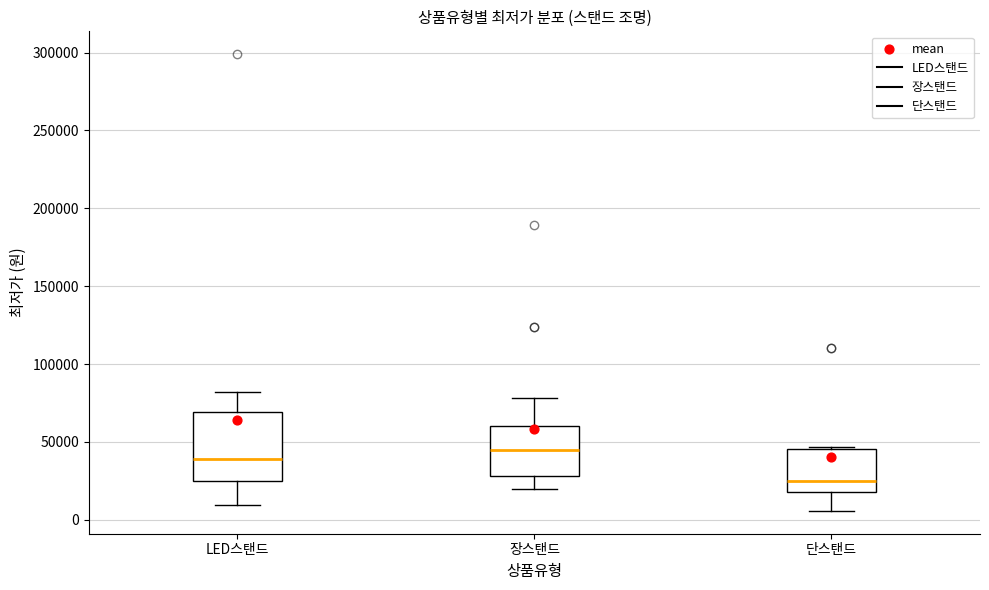

Reading left to right, transcribe this box plot: for each box, give where its median line is, the range the box spans, and where its two whiskers end, as read against the y-axis. The values are not printed on the chart, so give them approximately, as read against the axis.

LED스탠드: median 40000, box 25000 to 70000, whiskers 10000 to 80000
장스탠드: median 45000, box 30000 to 60000, whiskers 20000 to 80000
단스탠드: median 25000, box 20000 to 45000, whiskers 5000 to 45000